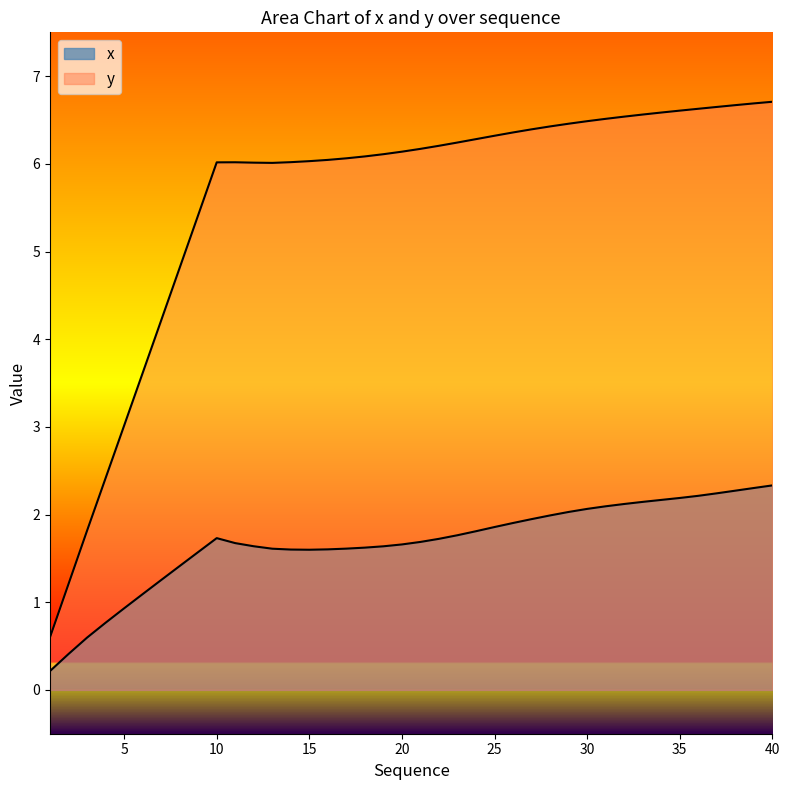

True or false: x has more than 2 points higher than both neighbors.

False